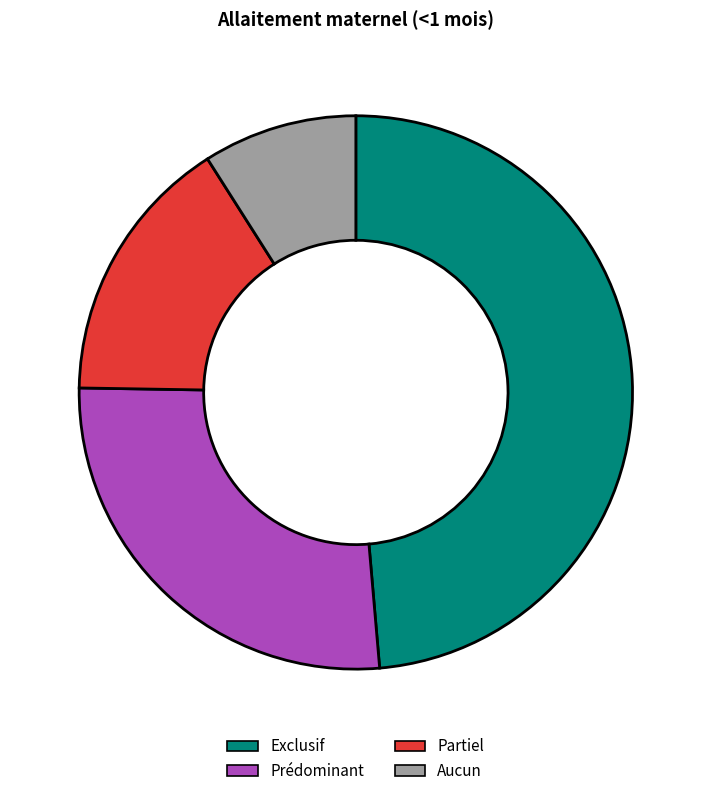

Which category has the biggest portion of the pie?

Exclusif